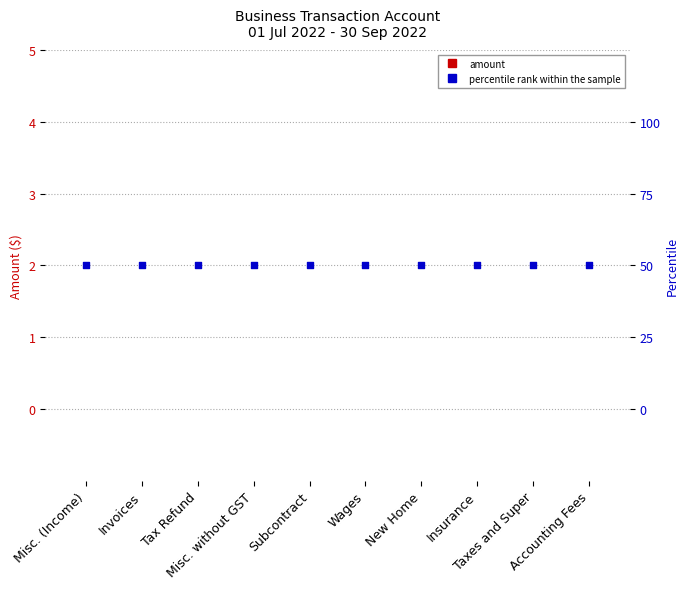

At which category is the sum across all series the highest?

Misc. (Income)